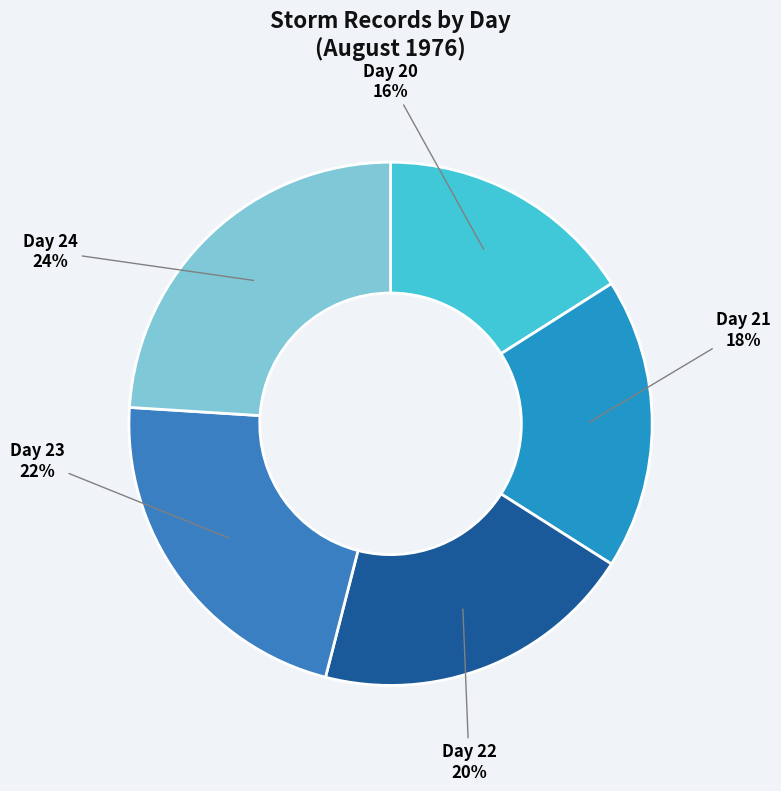

Does Day 23 represent more than half of the total?

No